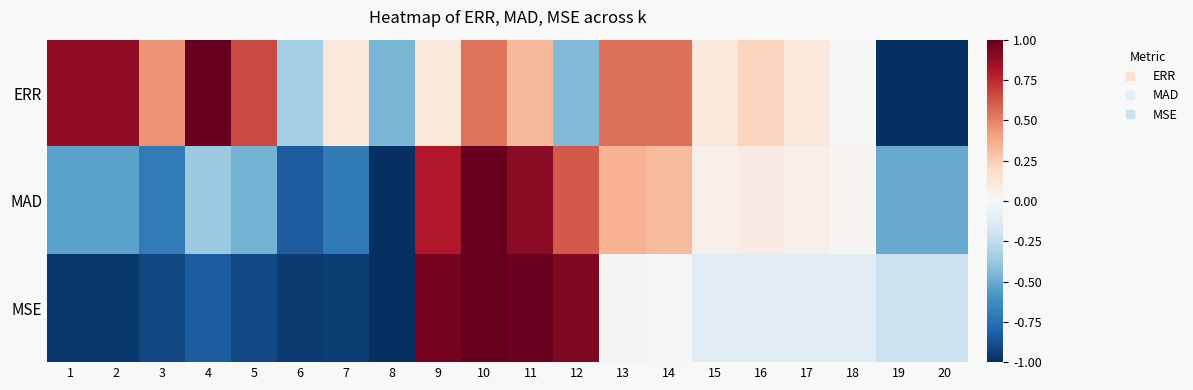

Which series has the widest spread of values?

ERR